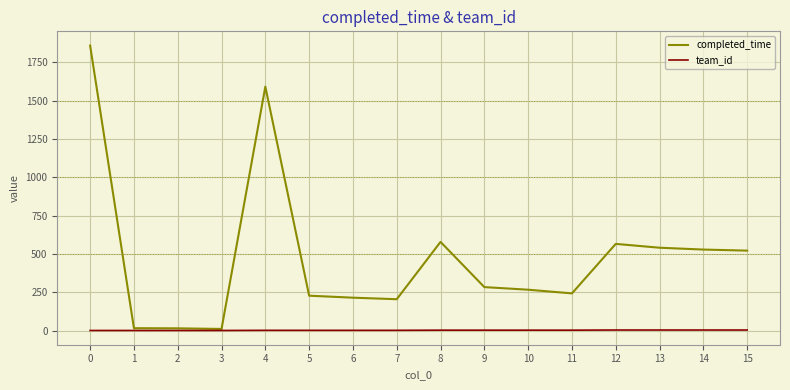

The completed_time series shows 529 at 14. True or false?

True